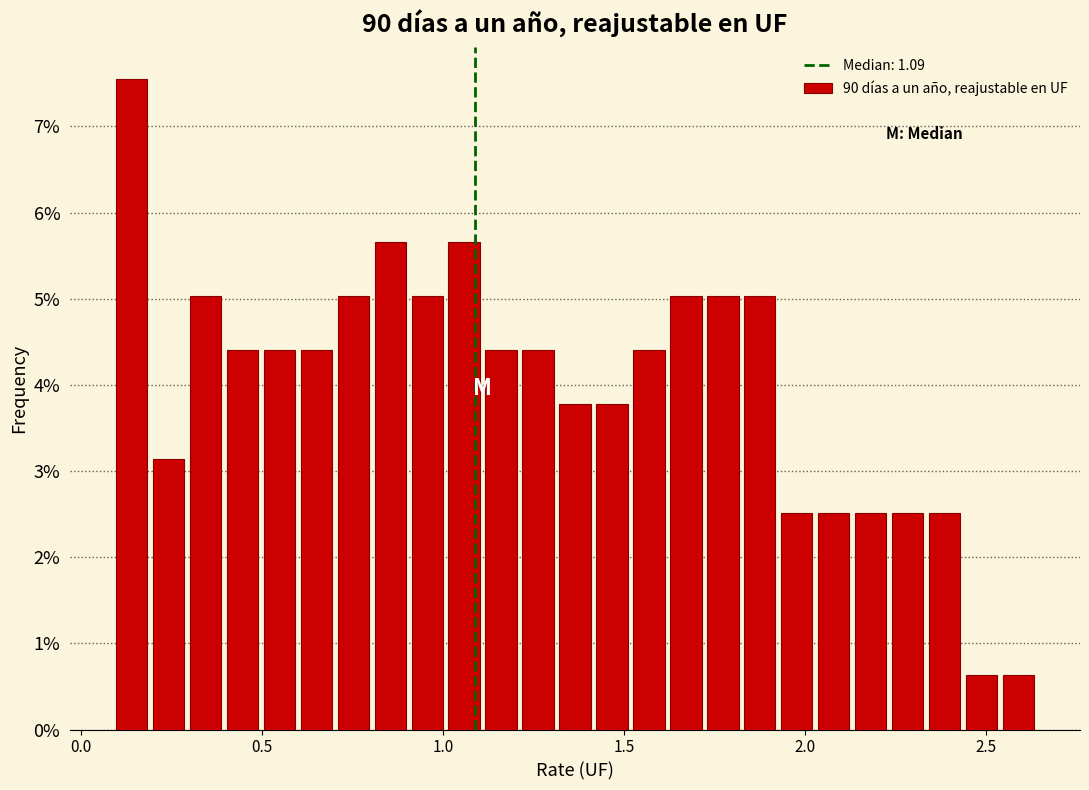

Around what value on the x-axis is the tallest bar? Give the approximate position of its centre, as read against the axis.

0.15